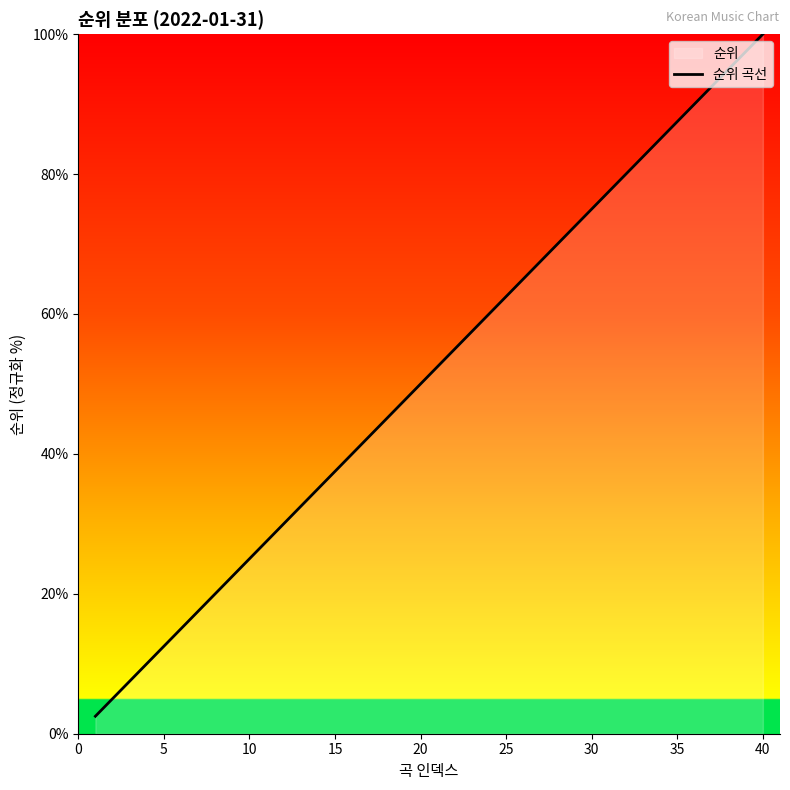

What is the smallest value displayed?

2.5